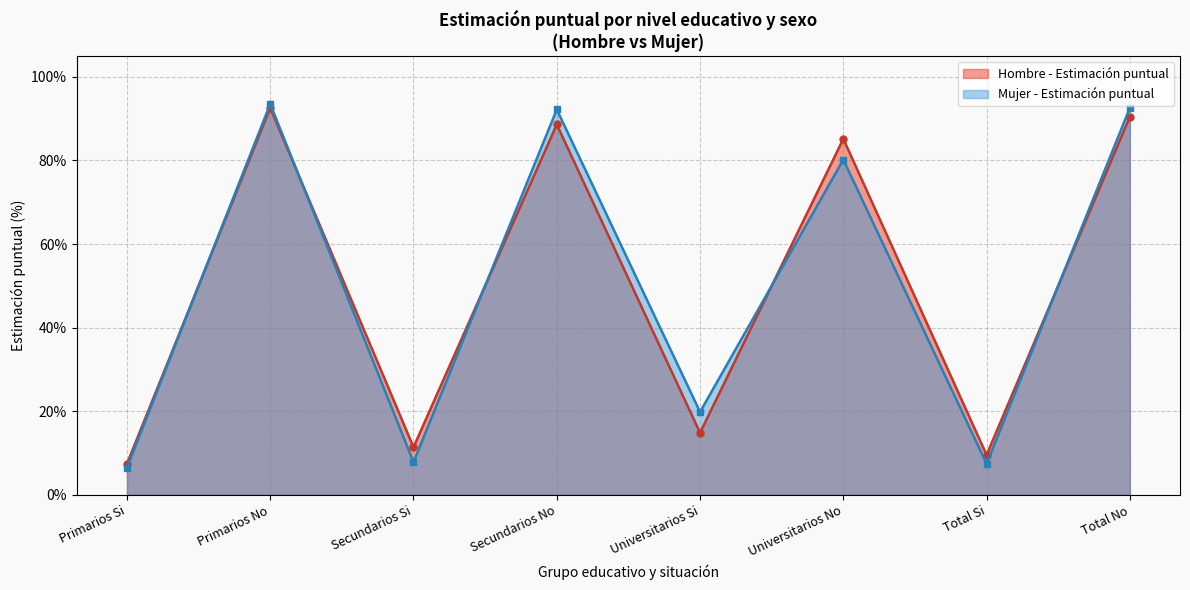

At which label does Mujer - Estimacion first exceed 80?

Primarios No